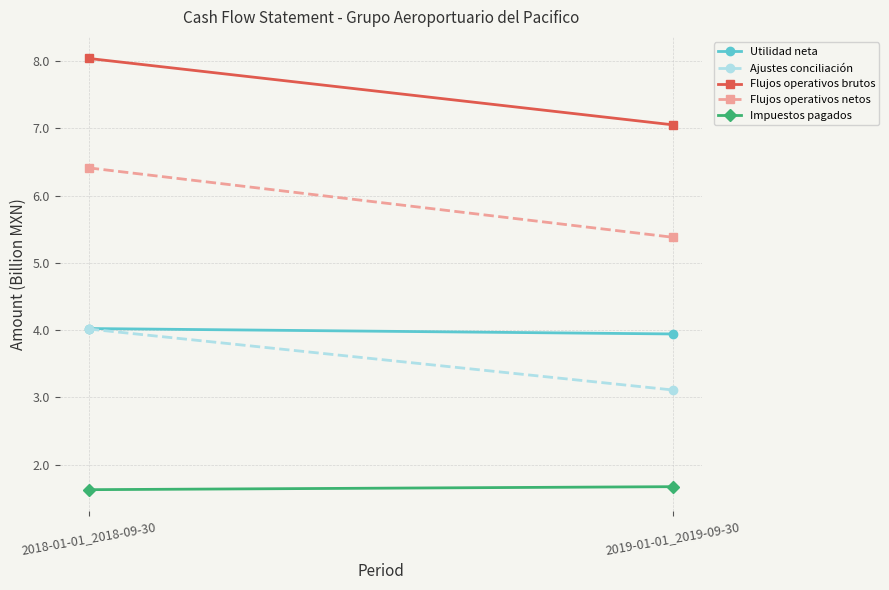

Rank the series by their maximum value, from lowest to highest.

Impuestos pagados, Ajustes conciliación, Utilidad neta, Flujos operativos netos, Flujos operativos brutos